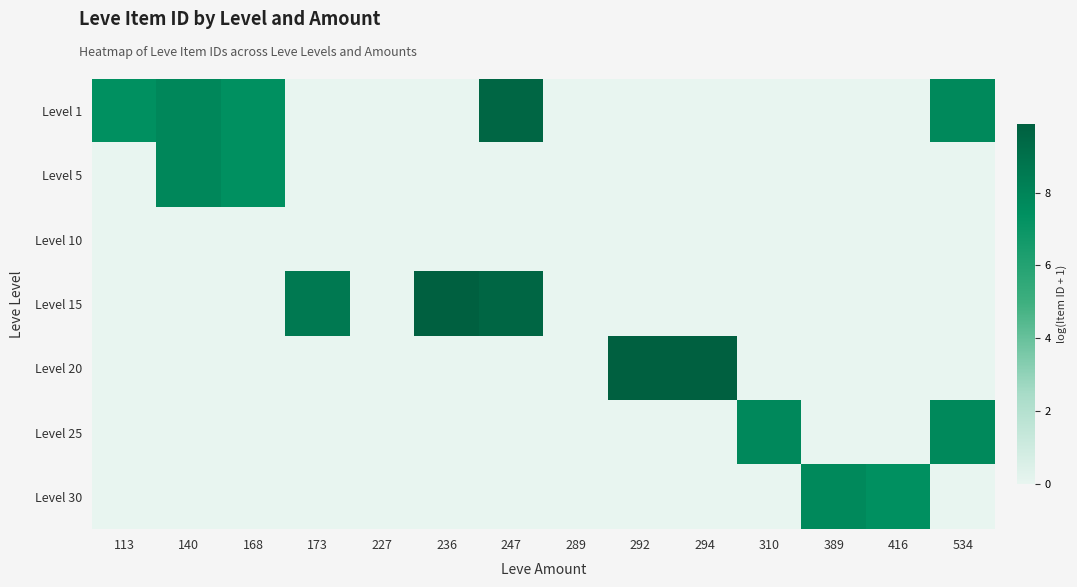

Reading right to left, transcribe all the data shown in this chart.

Level 1: 534=7.7	416=0.0	389=0.0	310=0.0	294=0.0	292=0.0	289=0.0	247=9.6	236=0.0	227=0.0	173=0.0	168=7.4	140=7.8	113=7.4
Level 5: 534=0.0	416=0.0	389=0.0	310=0.0	294=0.0	292=0.0	289=0.0	247=0.0	236=0.0	227=0.0	173=0.0	168=7.4	140=7.8	113=0.0
Level 10: 534=0.0	416=0.0	389=0.0	310=0.0	294=0.0	292=0.0	289=0.0	247=0.0	236=0.0	227=0.0	173=0.0	168=0.0	140=0.0	113=0.0
Level 15: 534=0.0	416=0.0	389=0.0	310=0.0	294=0.0	292=0.0	289=0.0	247=9.6	236=9.9	227=0.0	173=8.5	168=0.0	140=0.0	113=0.0
Level 20: 534=0.0	416=0.0	389=0.0	310=0.0	294=9.9	292=9.9	289=0.0	247=0.0	236=0.0	227=0.0	173=0.0	168=0.0	140=0.0	113=0.0
Level 25: 534=7.7	416=0.0	389=0.0	310=7.8	294=0.0	292=0.0	289=0.0	247=0.0	236=0.0	227=0.0	173=0.0	168=0.0	140=0.0	113=0.0
Level 30: 534=0.0	416=7.4	389=7.8	310=0.0	294=0.0	292=0.0	289=0.0	247=0.0	236=0.0	227=0.0	173=0.0	168=0.0	140=0.0	113=0.0